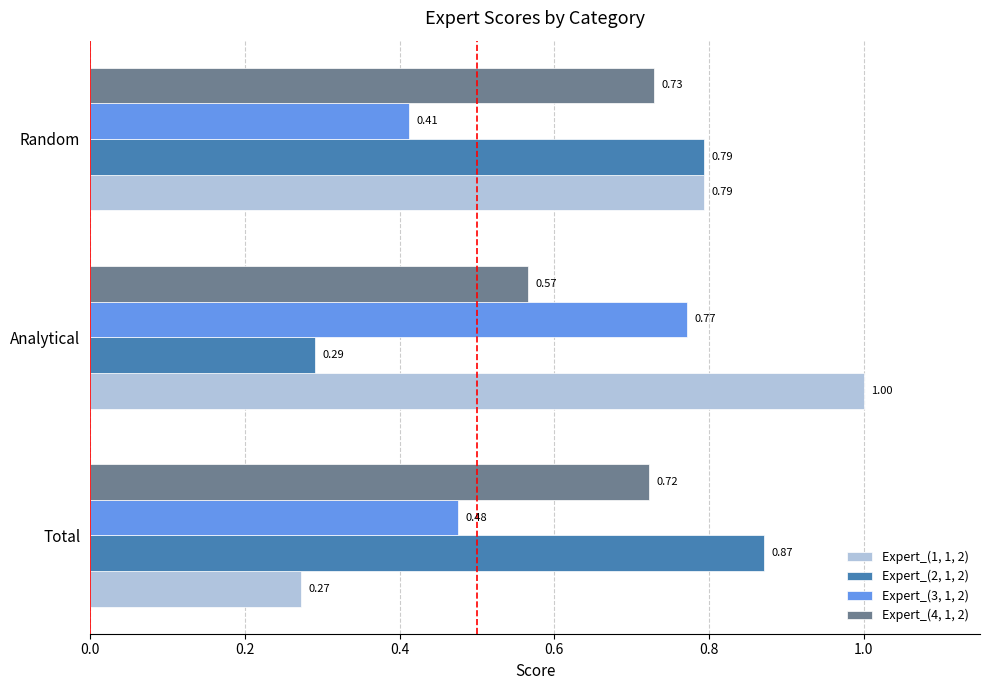

How many series are shown in this chart?

4